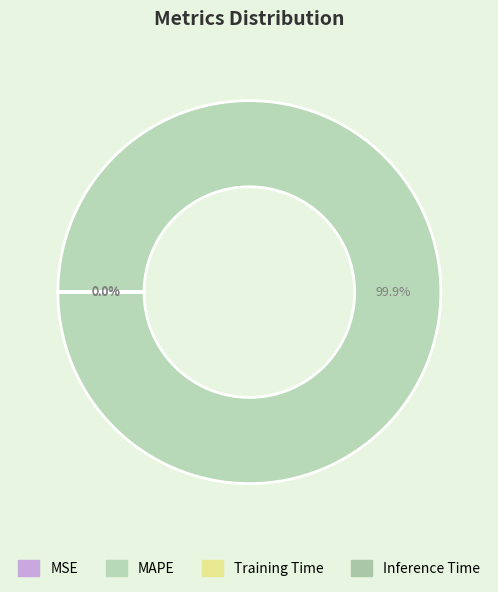

Which has a higher value, MAPE or MSE?

MAPE